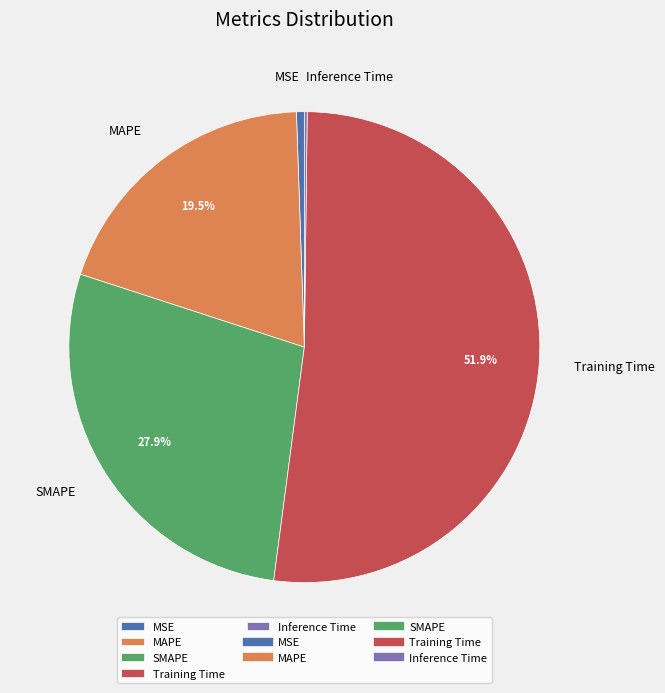

Which slice is the largest?

Training Time